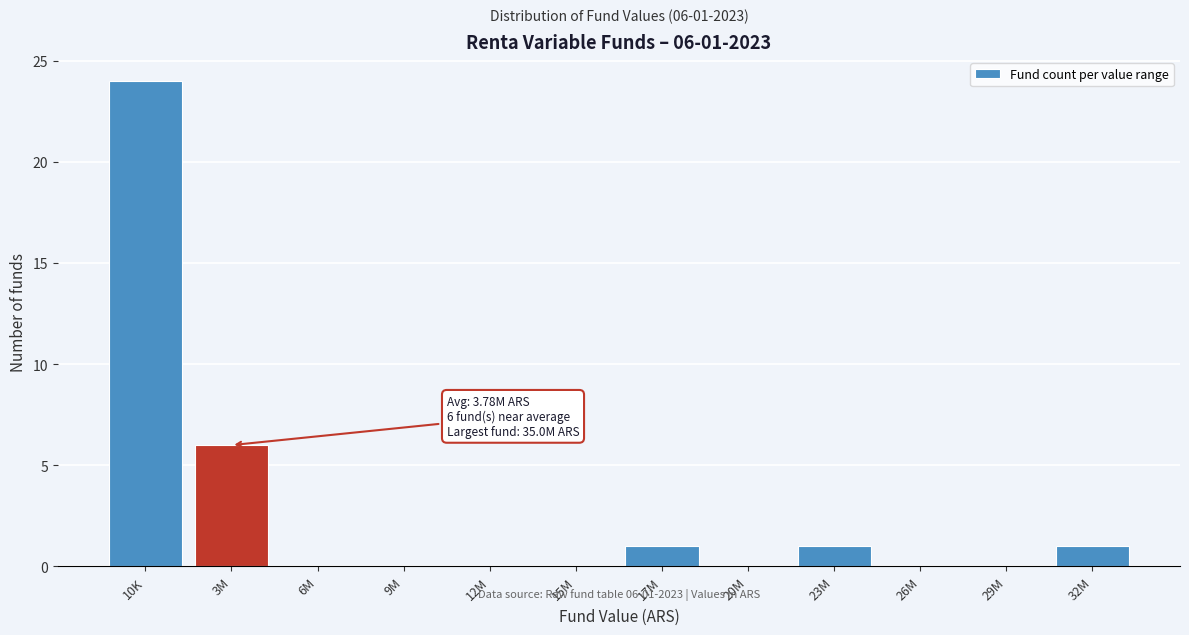

Reading left to right, extract all data points from this chart.

10K=24	3M=6	6M=0	9M=0	12M=0	15M=0	17M=1	20M=0	23M=1	26M=0	29M=0	32M=1